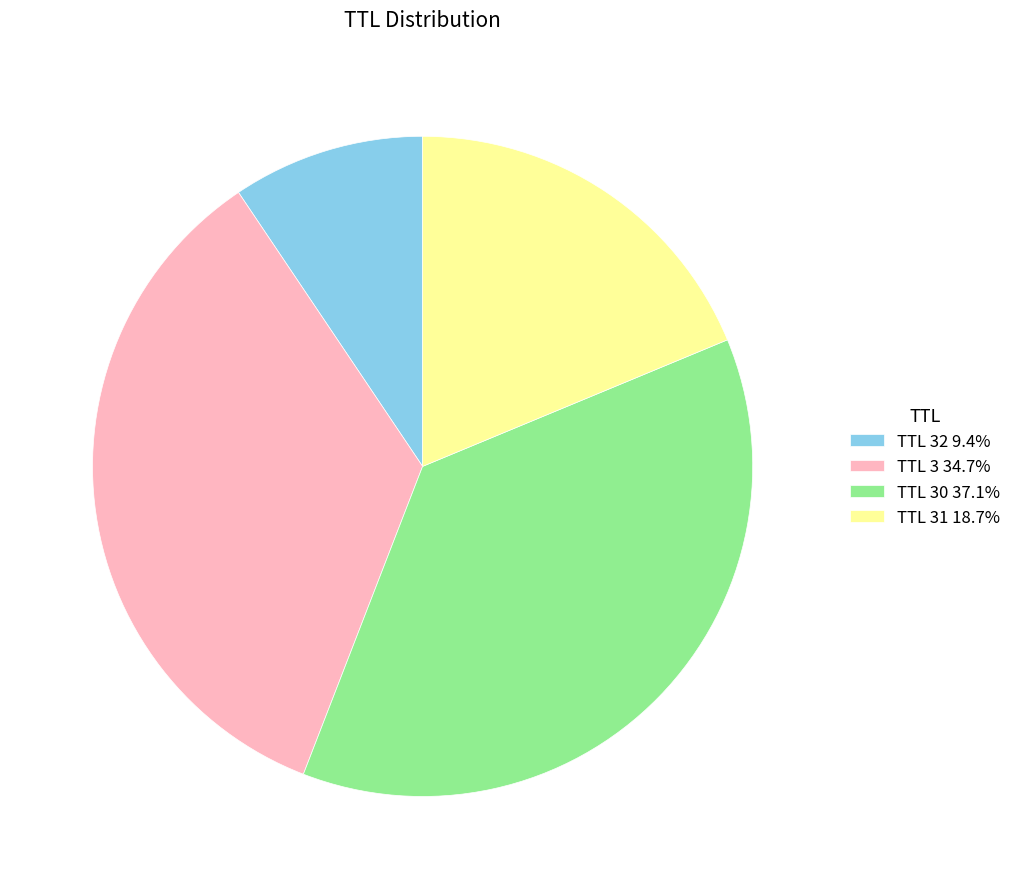

Does TTL 3 34.7% represent more than half of the total?

No